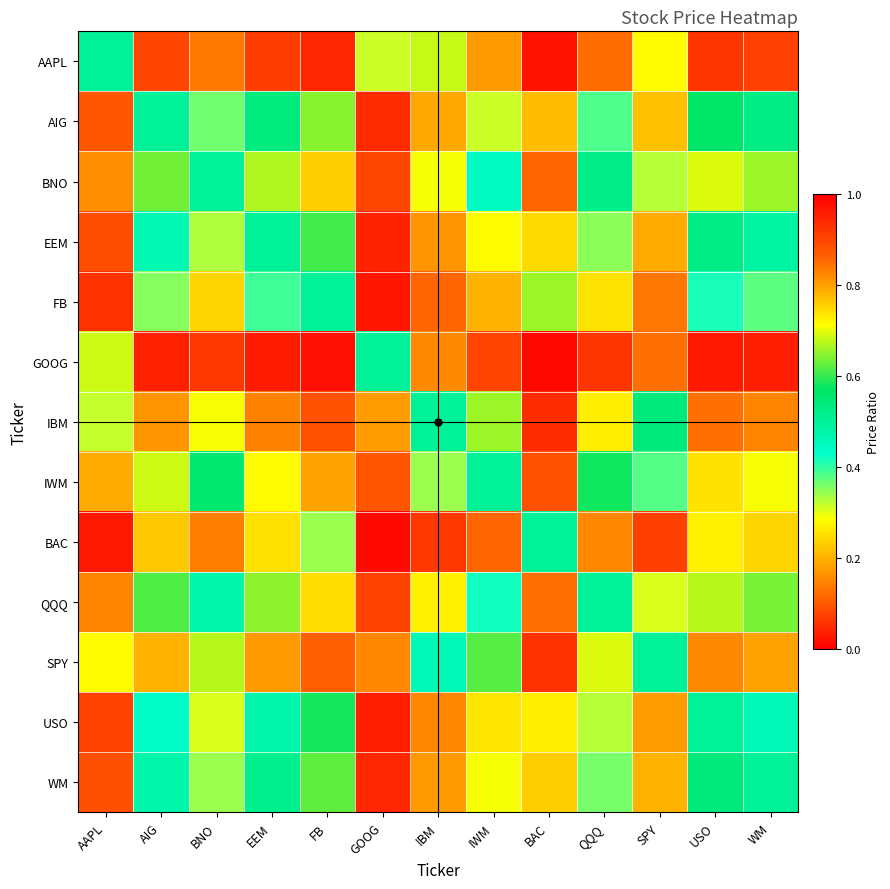

Reading left to right, what are all the values shown in this chart?

AAPL: AAPL=0.5	AIG=0.9	BNO=0.8	EEM=0.9	FB=0.9	GOOG=0.3	IBM=0.7	IWM=0.8	BAC=1.0	QQQ=0.9	SPY=0.7	USO=0.9	WM=0.9
AIG: AAPL=0.1	AIG=0.5	BNO=0.4	EEM=0.5	FB=0.6	GOOG=0.0	IBM=0.2	IWM=0.3	BAC=0.8	QQQ=0.4	SPY=0.2	USO=0.6	WM=0.5
BNO: AAPL=0.2	AIG=0.6	BNO=0.5	EEM=0.7	FB=0.8	GOOG=0.1	IBM=0.3	IWM=0.4	BAC=0.9	QQQ=0.5	SPY=0.3	USO=0.7	WM=0.7
EEM: AAPL=0.1	AIG=0.5	BNO=0.3	EEM=0.5	FB=0.6	GOOG=0.0	IBM=0.2	IWM=0.3	BAC=0.7	QQQ=0.4	SPY=0.2	USO=0.5	WM=0.5
FB: AAPL=0.1	AIG=0.4	BNO=0.2	EEM=0.4	FB=0.5	GOOG=0.0	IBM=0.1	IWM=0.2	BAC=0.7	QQQ=0.3	SPY=0.1	USO=0.4	WM=0.4
GOOG: AAPL=0.7	AIG=1.0	BNO=0.9	EEM=1.0	FB=1.0	GOOG=0.5	IBM=0.8	IWM=0.9	BAC=1.0	QQQ=0.9	SPY=0.8	USO=1.0	WM=1.0
IBM: AAPL=0.3	AIG=0.8	BNO=0.7	EEM=0.8	FB=0.9	GOOG=0.2	IBM=0.5	IWM=0.7	BAC=0.9	QQQ=0.7	SPY=0.5	USO=0.8	WM=0.8
IWM: AAPL=0.2	AIG=0.7	BNO=0.6	EEM=0.7	FB=0.8	GOOG=0.1	IBM=0.3	IWM=0.5	BAC=0.9	QQQ=0.6	SPY=0.4	USO=0.7	WM=0.7
BAC: AAPL=0.0	AIG=0.2	BNO=0.1	EEM=0.3	FB=0.3	GOOG=0.0	IBM=0.1	IWM=0.1	BAC=0.5	QQQ=0.2	SPY=0.1	USO=0.3	WM=0.2
QQQ: AAPL=0.1	AIG=0.6	BNO=0.5	EEM=0.6	FB=0.7	GOOG=0.1	IBM=0.3	IWM=0.4	BAC=0.8	QQQ=0.5	SPY=0.3	USO=0.7	WM=0.6
SPY: AAPL=0.3	AIG=0.8	BNO=0.7	EEM=0.8	FB=0.9	GOOG=0.2	IBM=0.5	IWM=0.6	BAC=0.9	QQQ=0.7	SPY=0.5	USO=0.8	WM=0.8
USO: AAPL=0.1	AIG=0.4	BNO=0.3	EEM=0.5	FB=0.6	GOOG=0.0	IBM=0.2	IWM=0.3	BAC=0.7	QQQ=0.3	SPY=0.2	USO=0.5	WM=0.5
WM: AAPL=0.1	AIG=0.5	BNO=0.3	EEM=0.5	FB=0.6	GOOG=0.0	IBM=0.2	IWM=0.3	BAC=0.8	QQQ=0.4	SPY=0.2	USO=0.5	WM=0.5